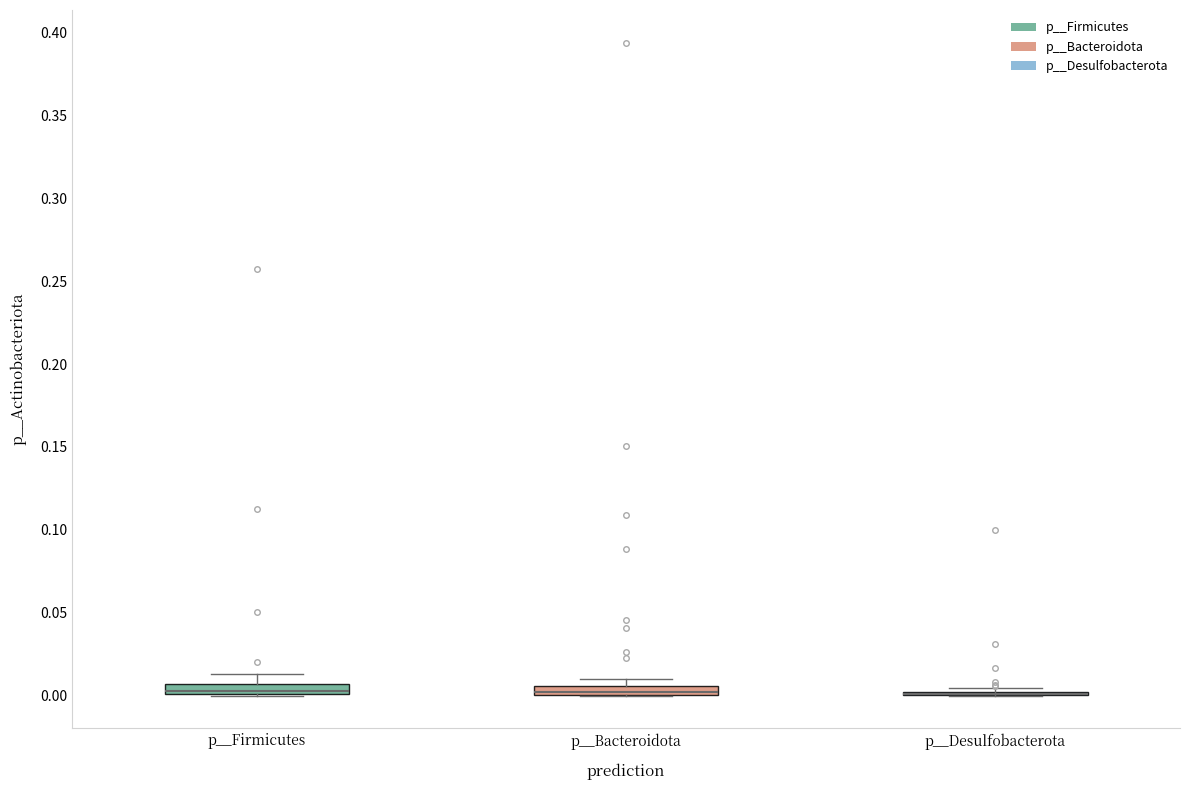

Where is the lower edge of the box for p__Firmicutes on the y-axis? The values are not printed on the chart, so give them approximately, as read against the axis.

0.000